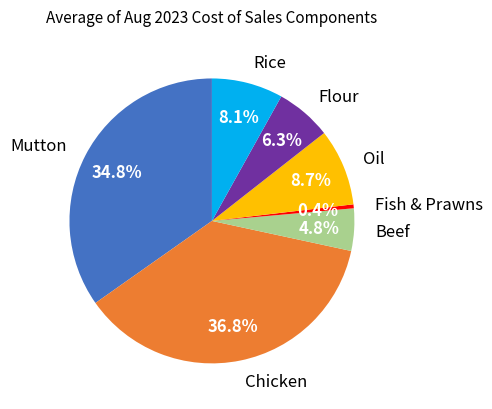

To the nearest percent, what percentage of the pie is Rice?

8%